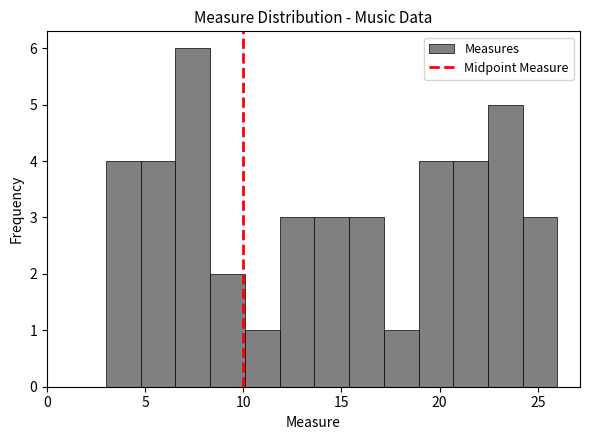

Read against the x-axis, roughly where is the centre of the tallest bar?

7.5